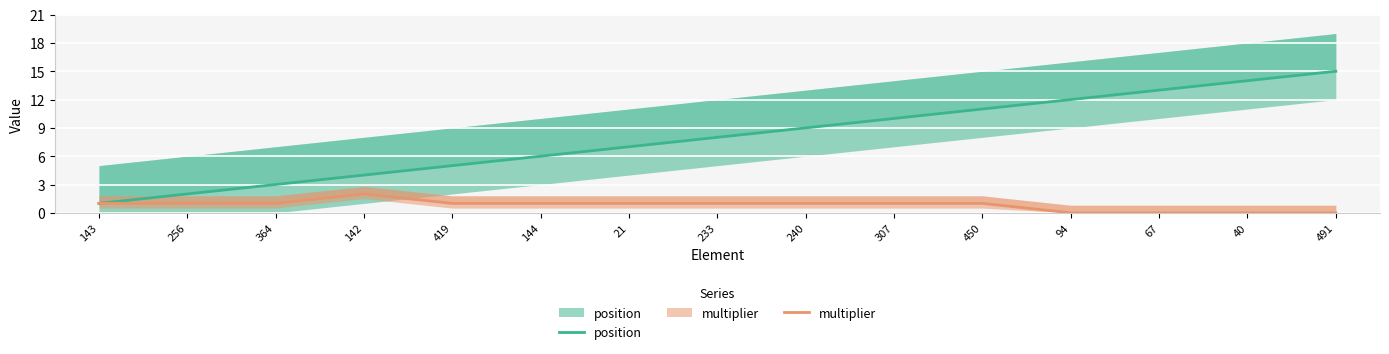

True or false: multiplier and position intersect in this chart.

False